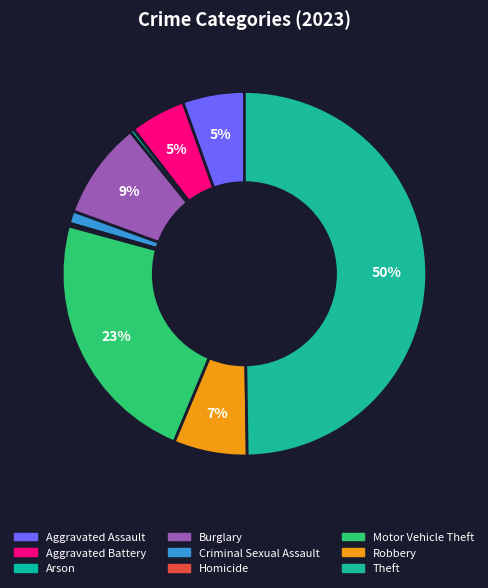

How many slices are in this pie chart?

9